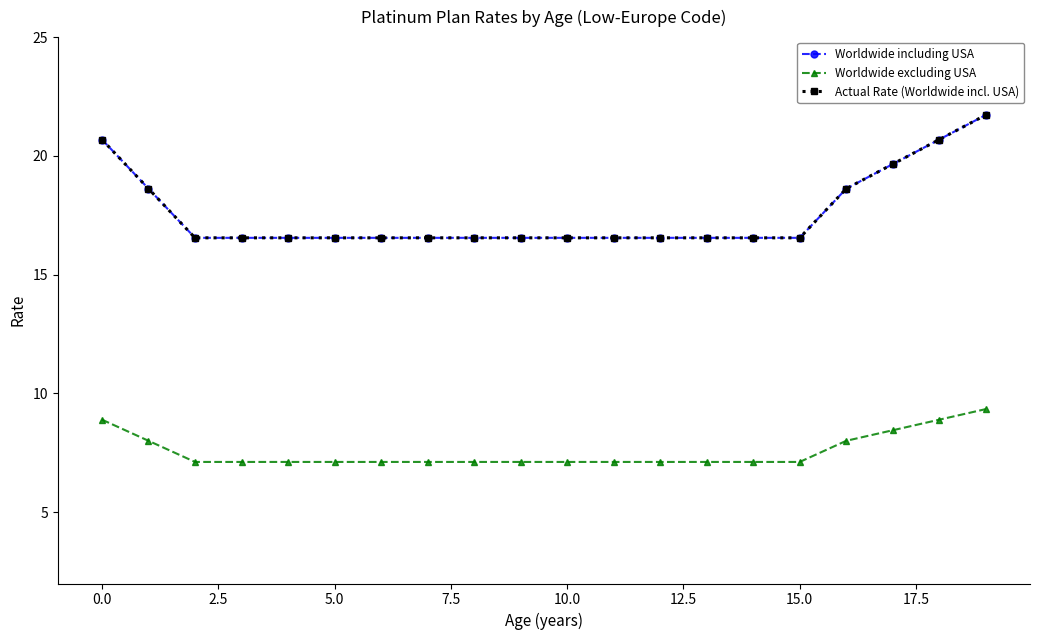

What are all the series names shown in the legend?

Worldwide including USA, Worldwide excluding USA, Actual Rate (Worldwide incl. USA)